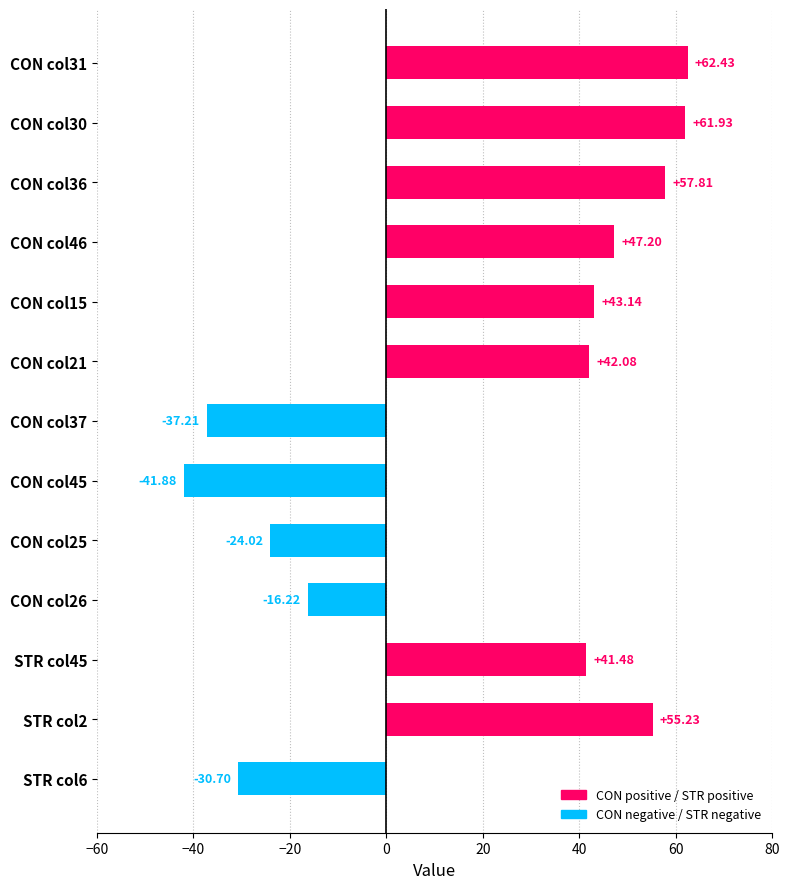

What is the minimum value shown in the chart?

-41.9